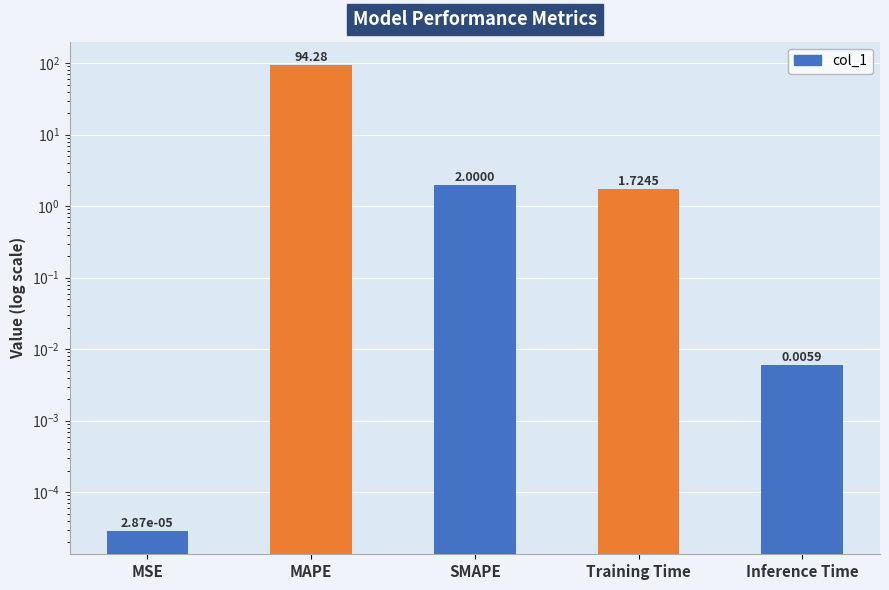

Which category has the highest value across all series?

MAPE